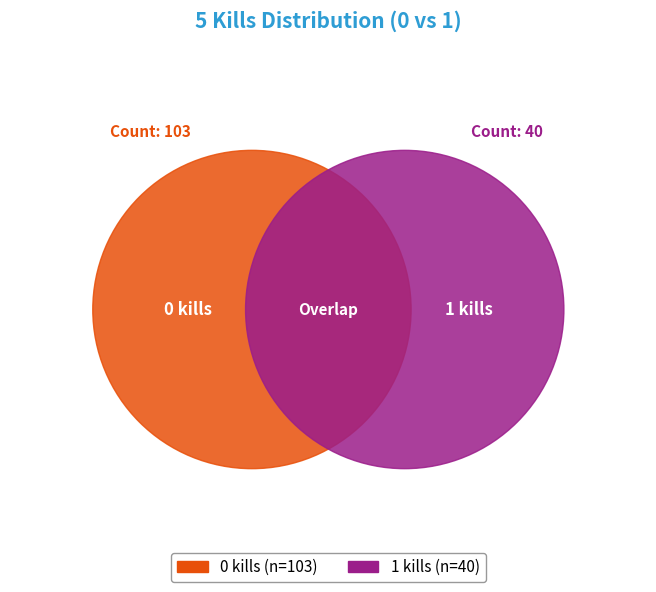

Rank the categories by value from lowest to highest.

1 kills, 0 kills